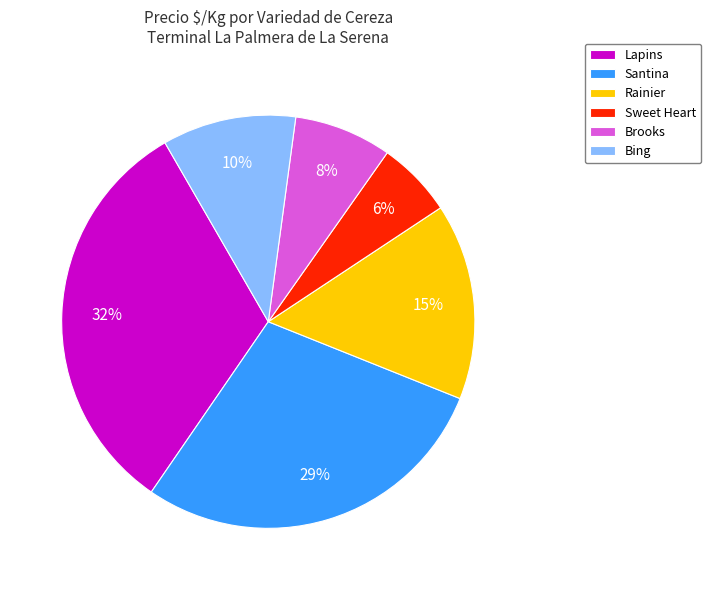

To the nearest percent, what is the difference between the largest and smallest slice percentages?

26%